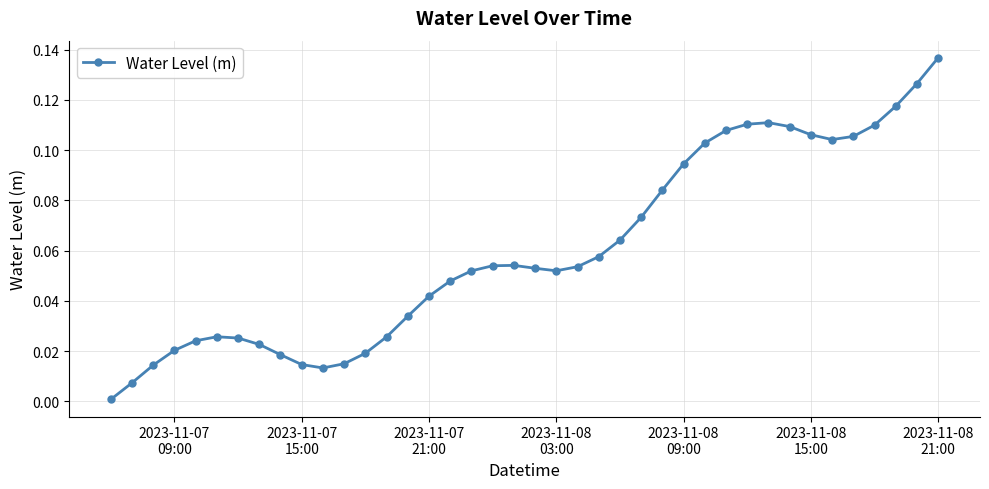

What is the sum of all values?

2.4